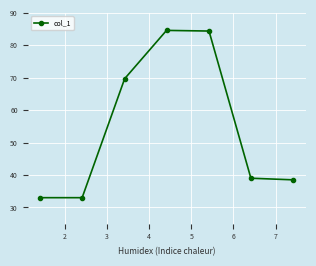

What is the value of the 6th point from the left?

39.0